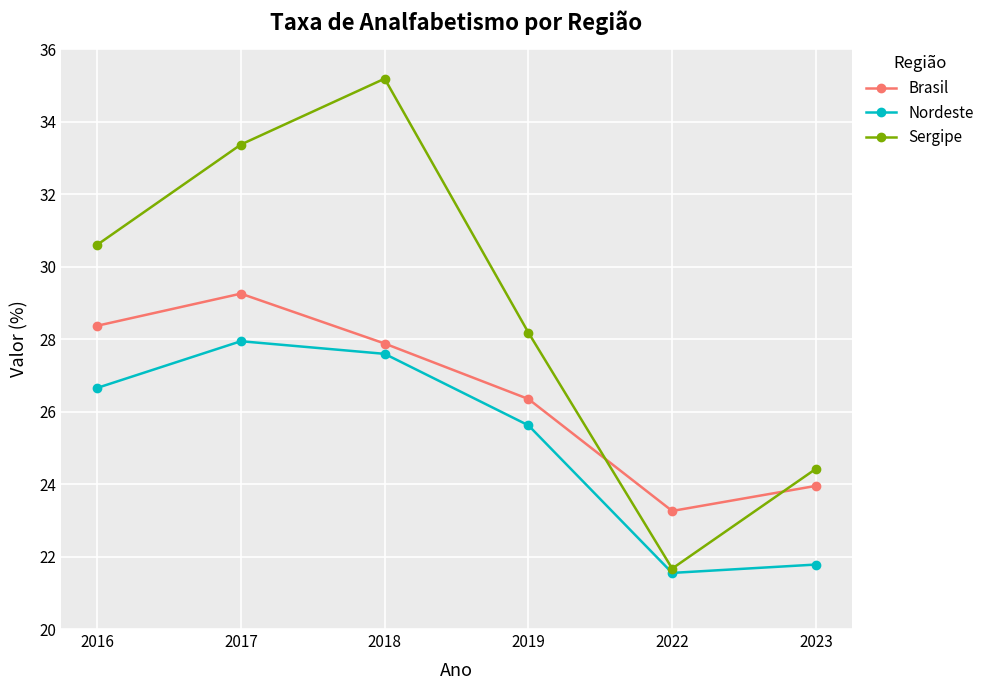

At which label is Brasil closest to 26?

2019